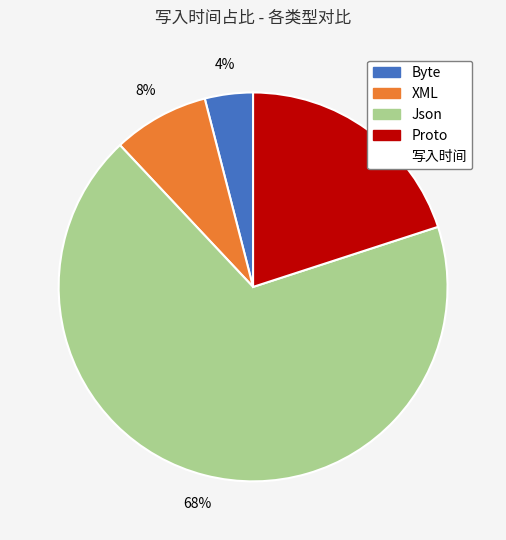

Count the number of slices in the pie.

4